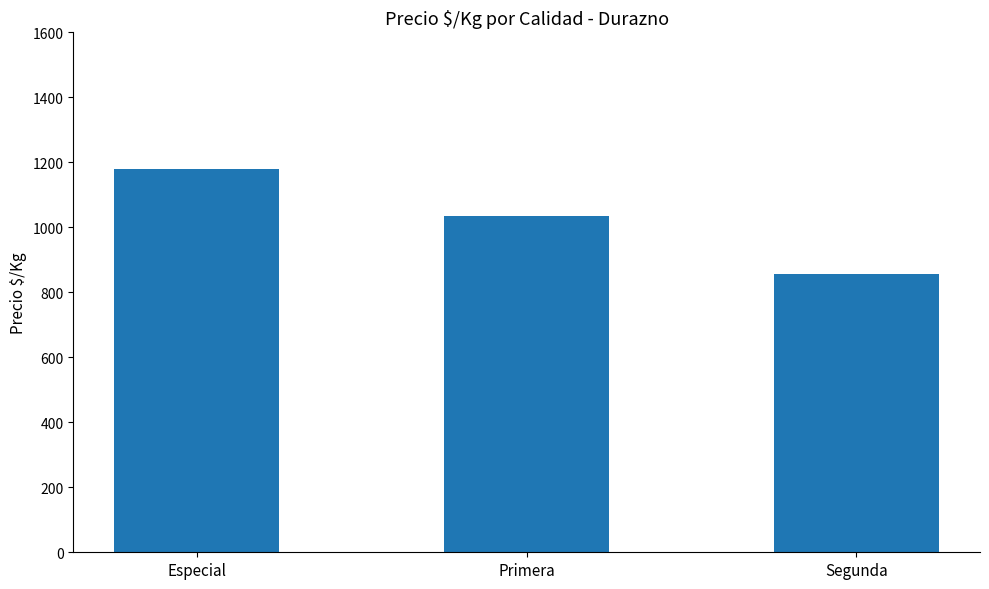

What is the greatest value displayed?

1180